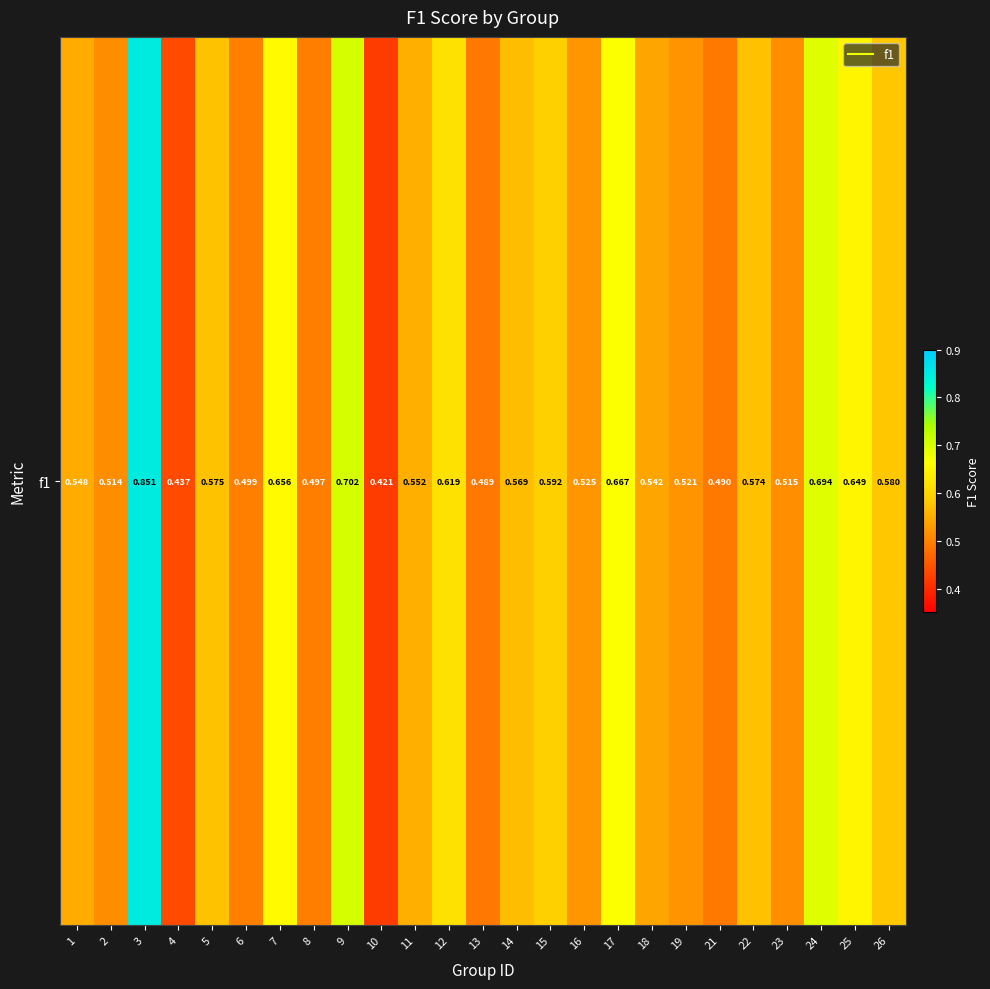

Reading left to right, transcribe all the data shown in this chart.

0.5	0.5	0.9	0.4	0.6	0.5	0.7	0.5	0.7	0.4	0.6	0.6	0.5	0.6	0.6	0.5	0.7	0.5	0.5	0.5	0.6	0.5	0.7	0.6	0.6